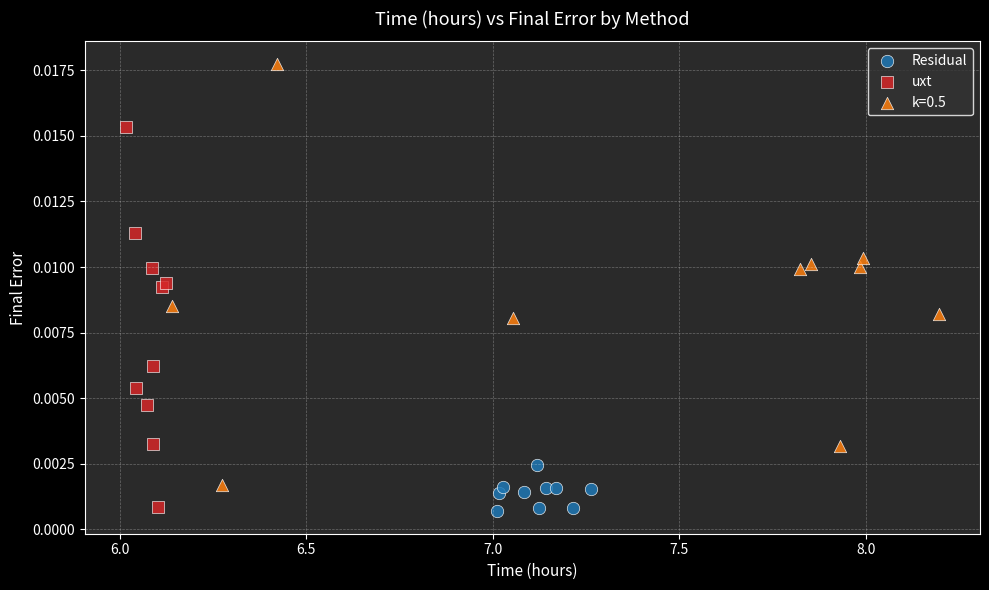

Which series reaches the maximum Y coordinate?

k=0.5